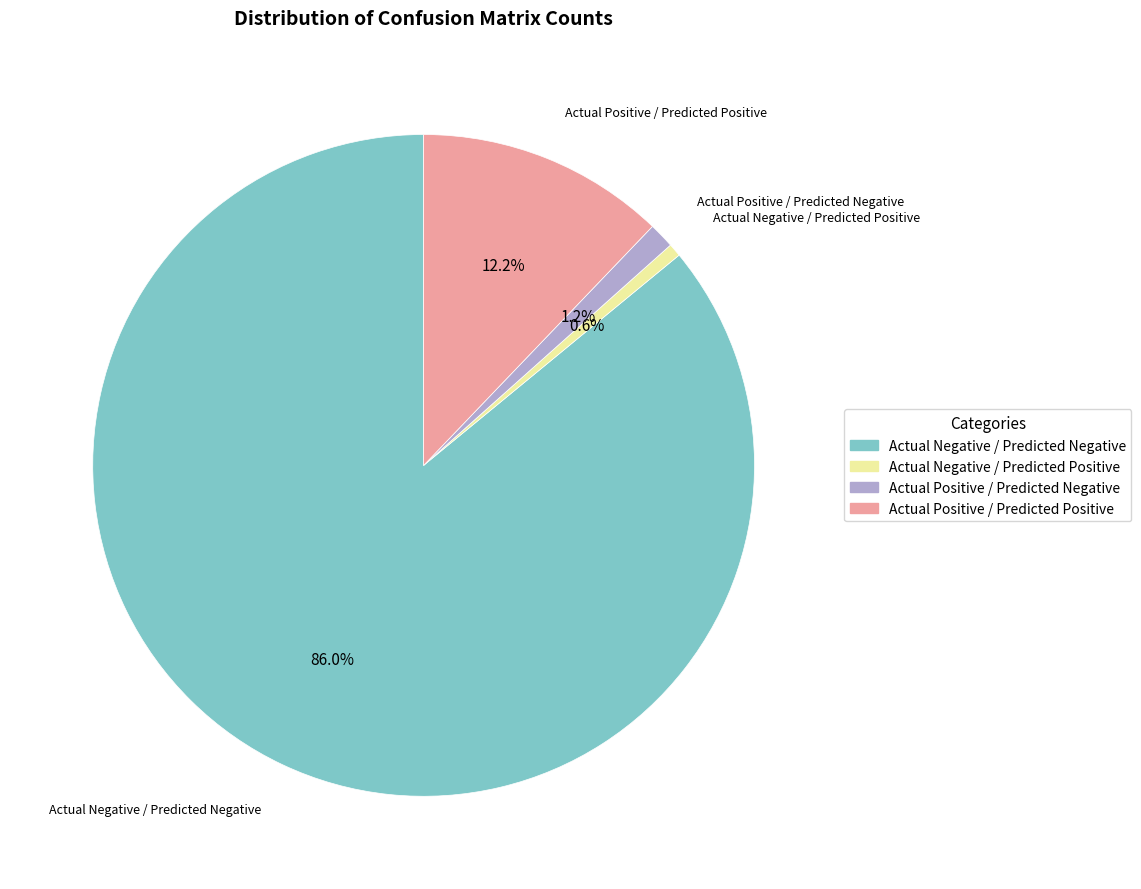

Do Actual Negative / Predicted Positive and Actual Negative / Predicted Negative together represent more than half of the pie?

Yes